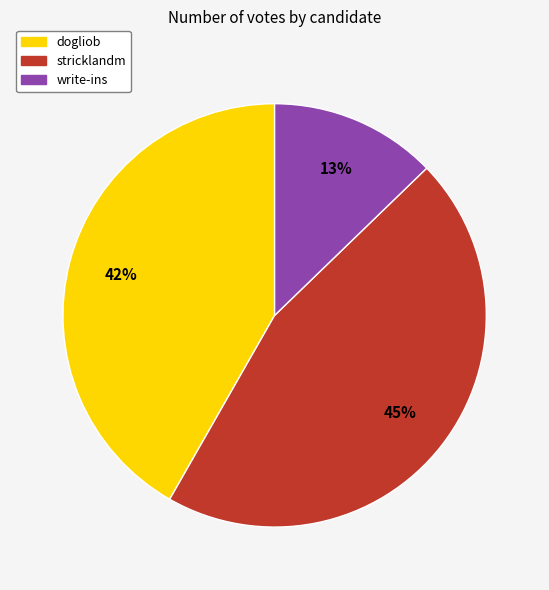

Does any single category account for the majority?

No